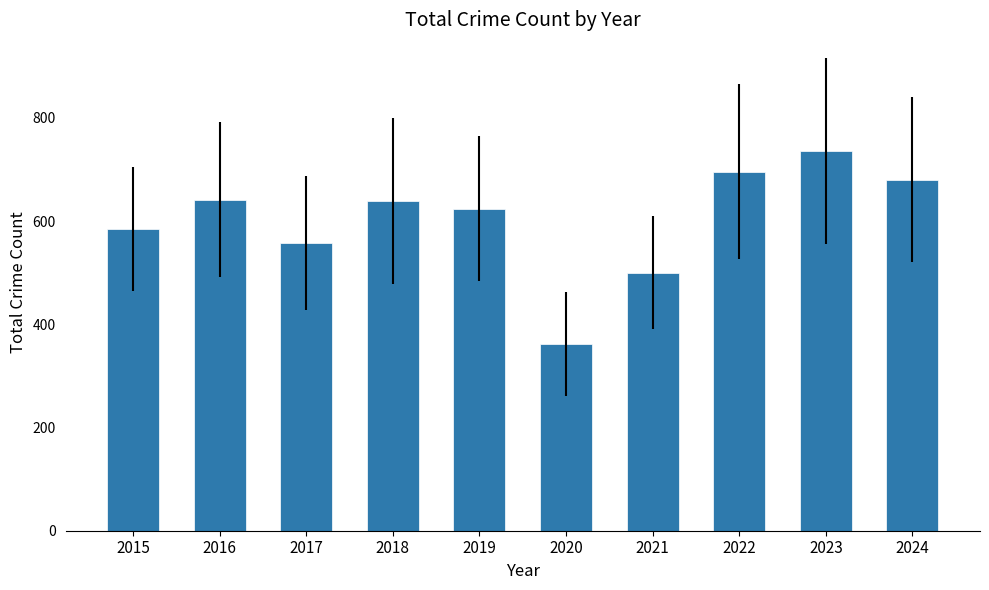

Read the value at 2019.

624